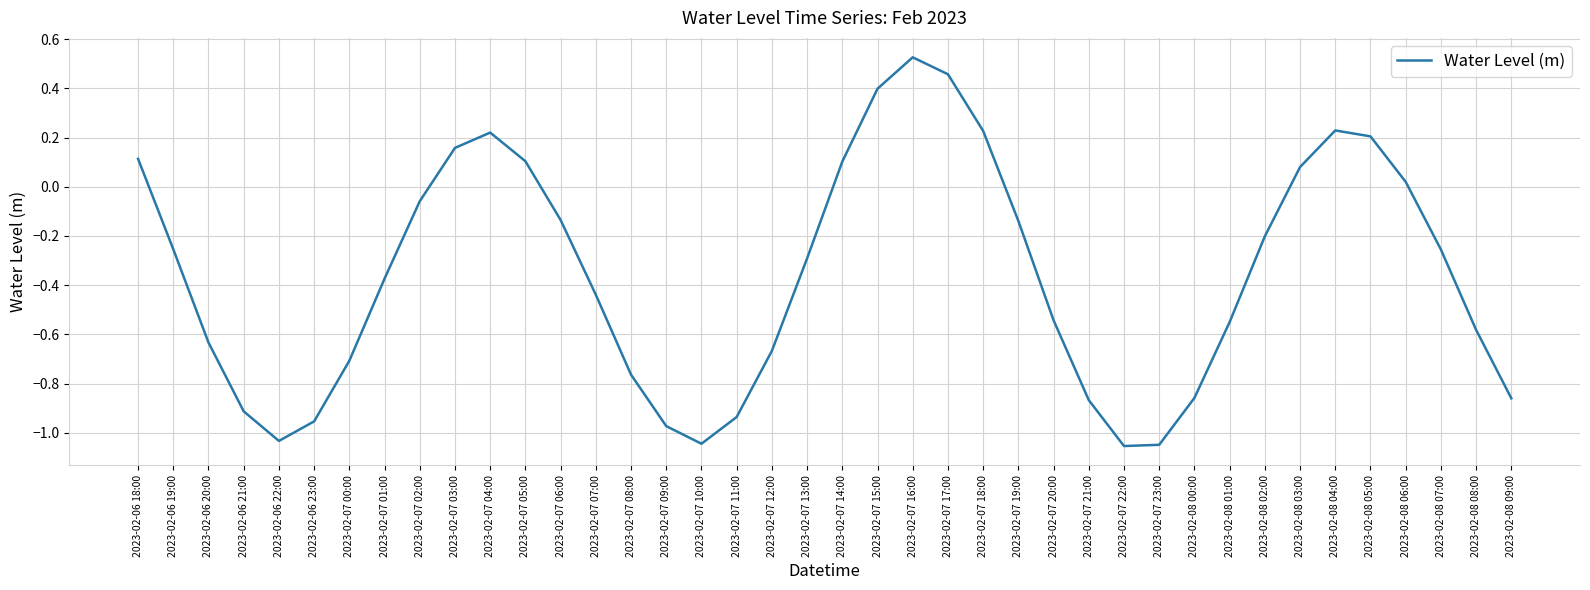

What position from the right is 2023-02-07 03:00?

31